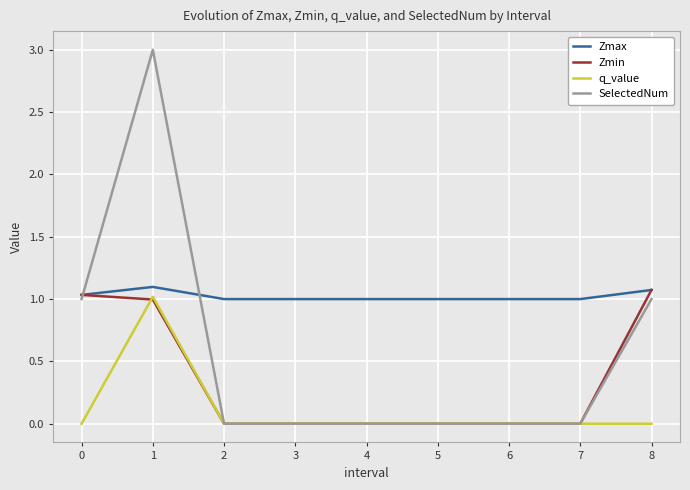

True or false: q_value and Zmax intersect in this chart.

False